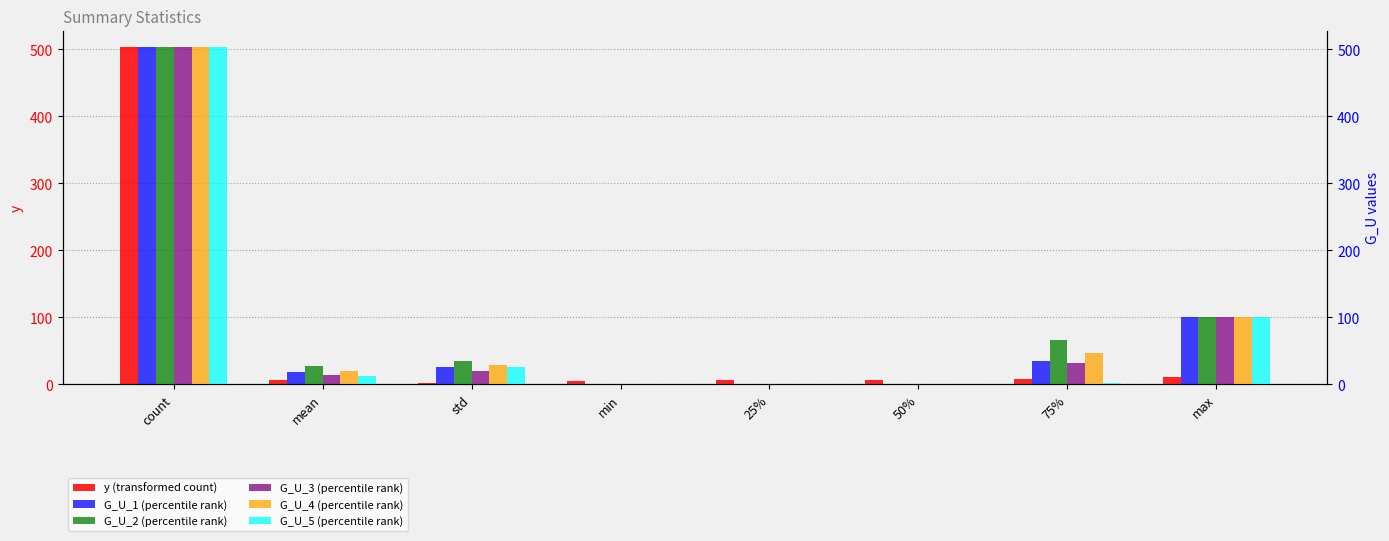

Is it true that G_U_5 (percentile rank) equals 0.0 at min?

True